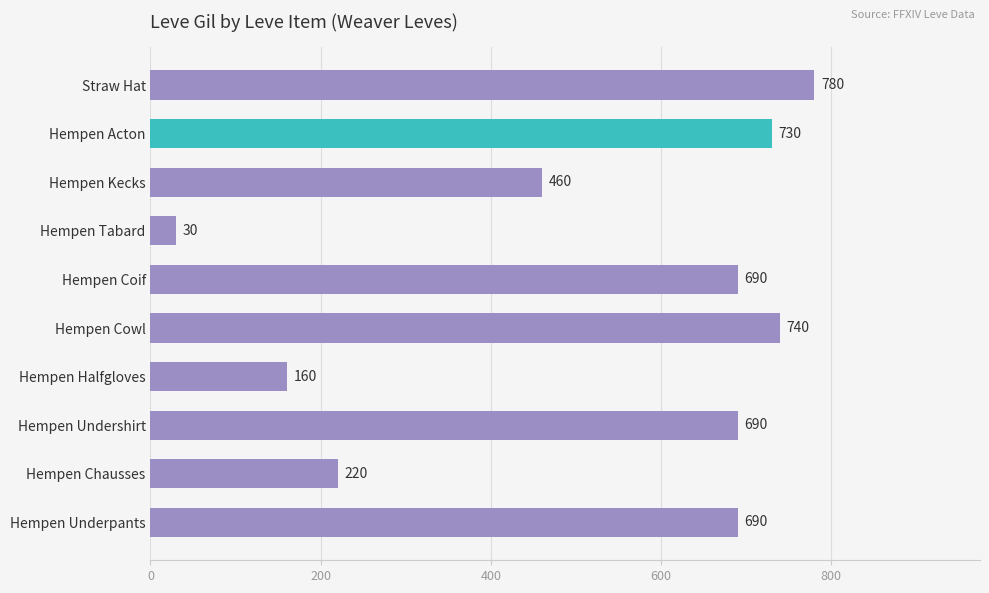

True or false: the data shows 283 at Hempen Cowl.

False